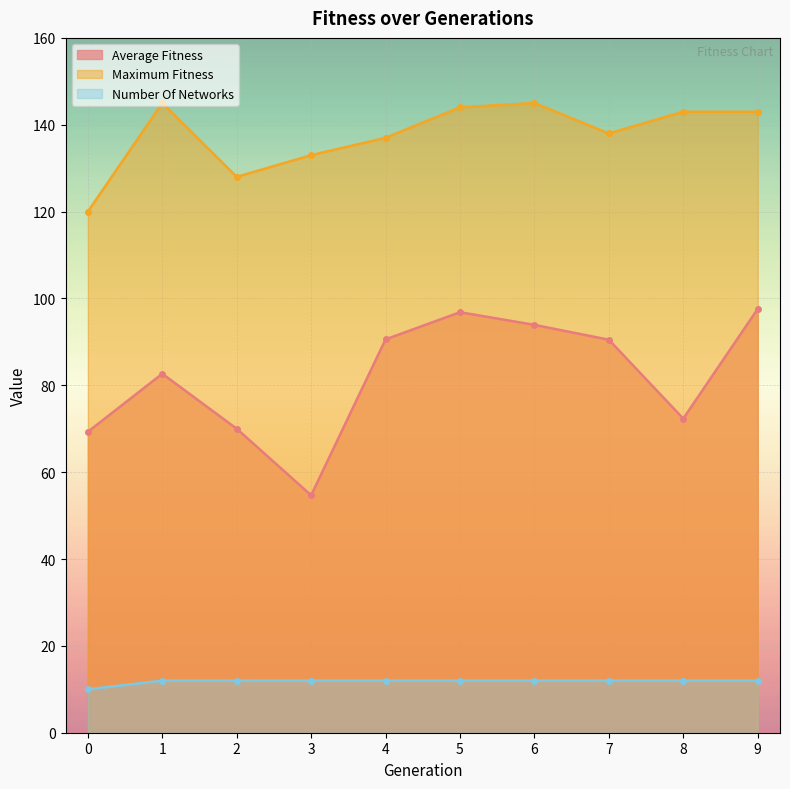

What is the difference between the maximum and second lowest values in the average_fitness series?

28.3